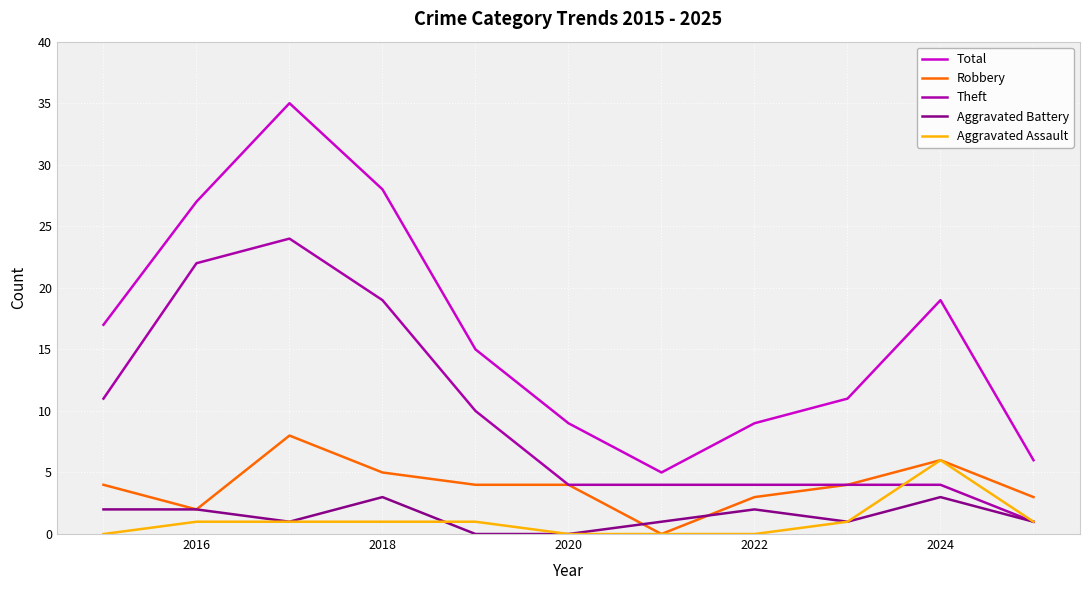

Which series has the largest total across all categories?

Total